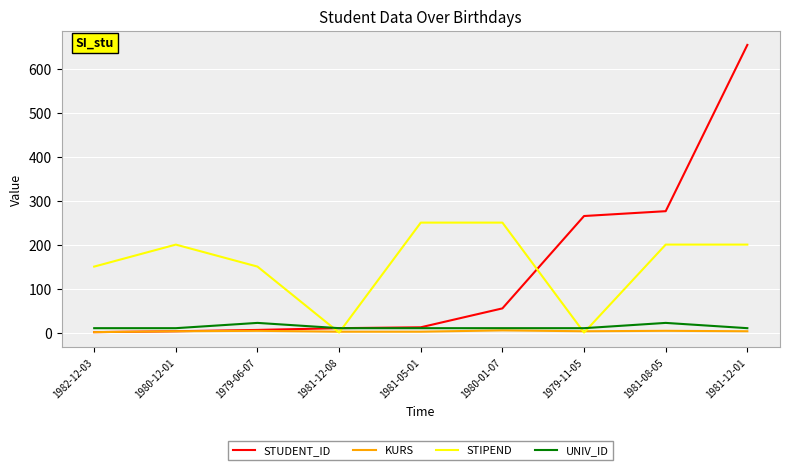

Which category has the highest value in the STUDENT_ID series?

1981-12-01